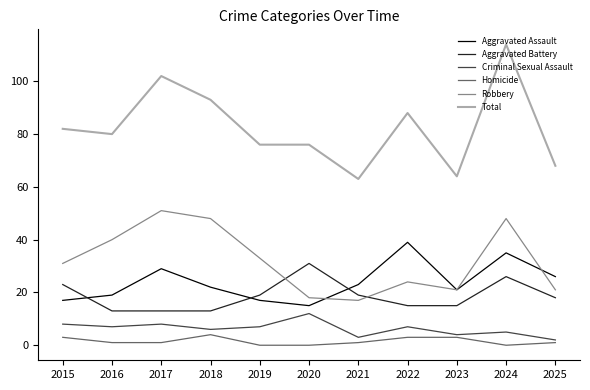

Which category has the highest value in the Criminal Sexual Assault series?

2020